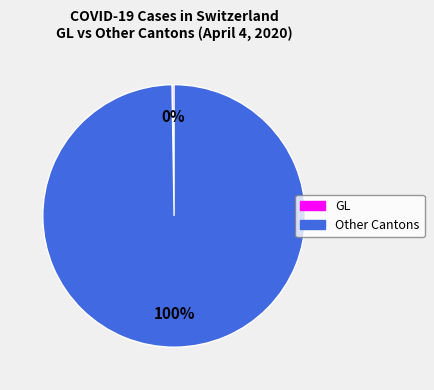

To the nearest percent, what is the average slice percentage?

50%